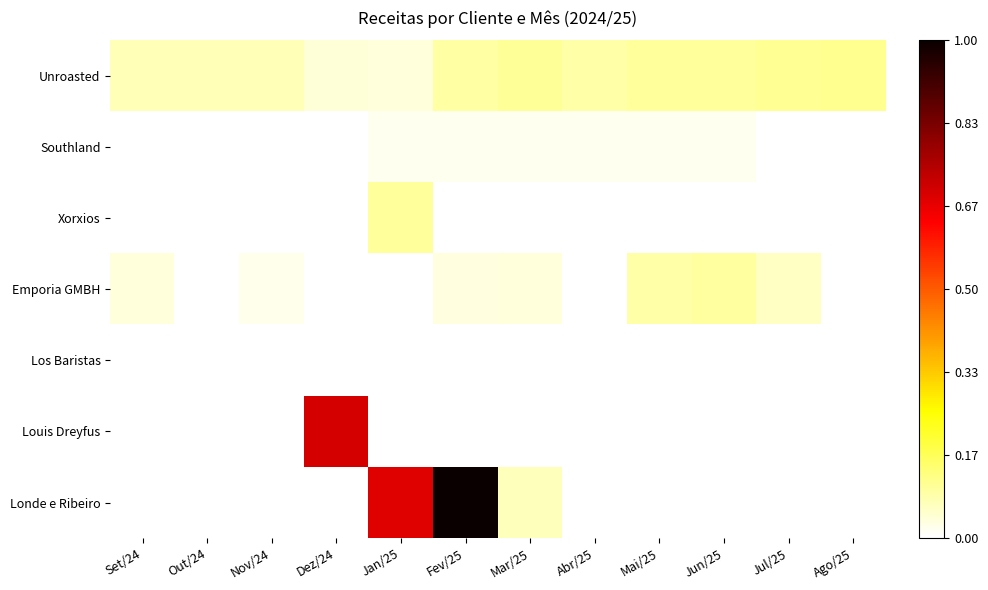

Which has a higher value, Mar/25 or Jun/25?

Mar/25